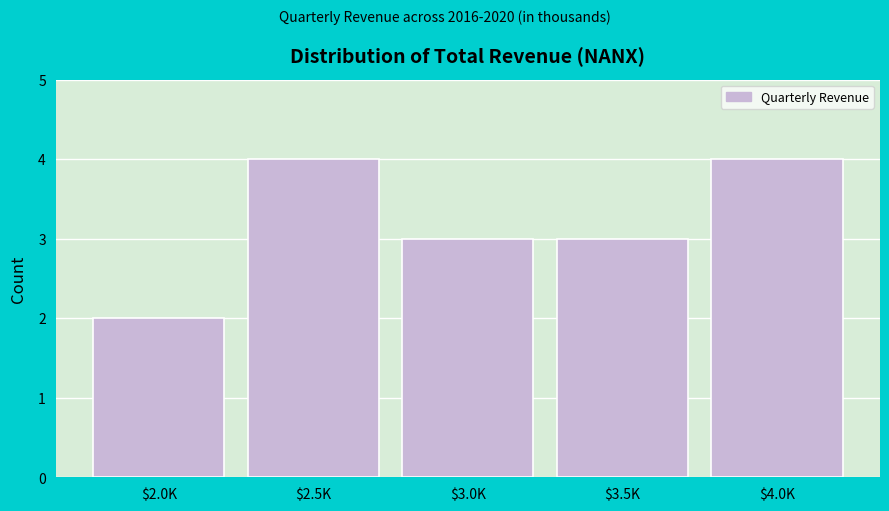

Reading right to left, extract all data points from this chart.

4	3	3	4	2